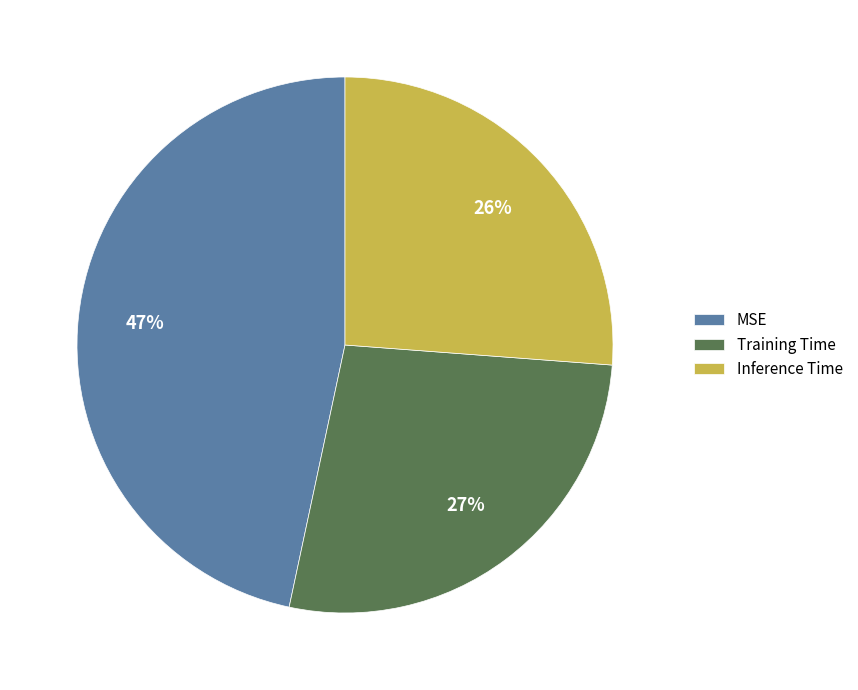

To the nearest percent, what percentage of the pie is Inference Time?

26%